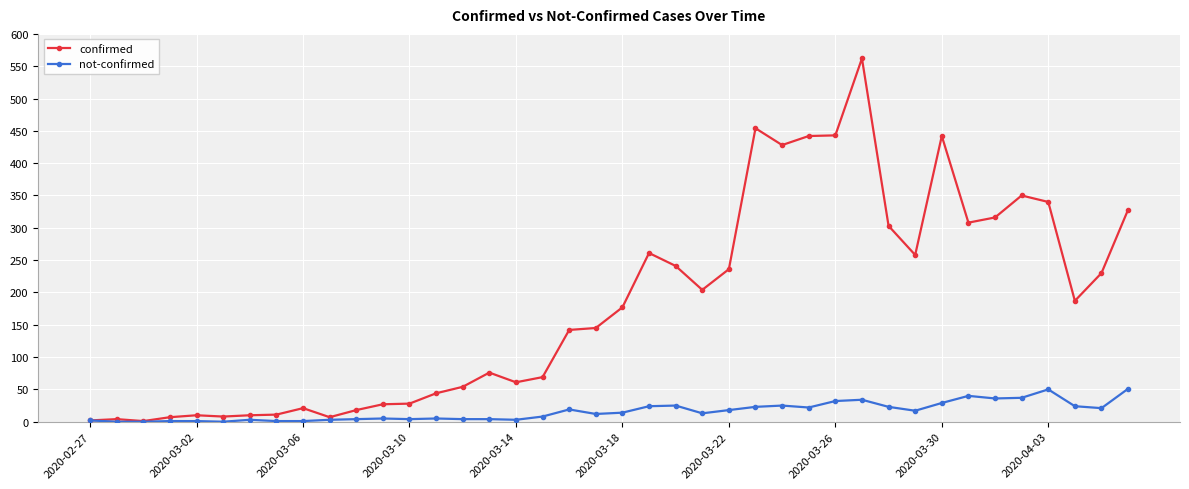

How many categories are shown in the chart?

40